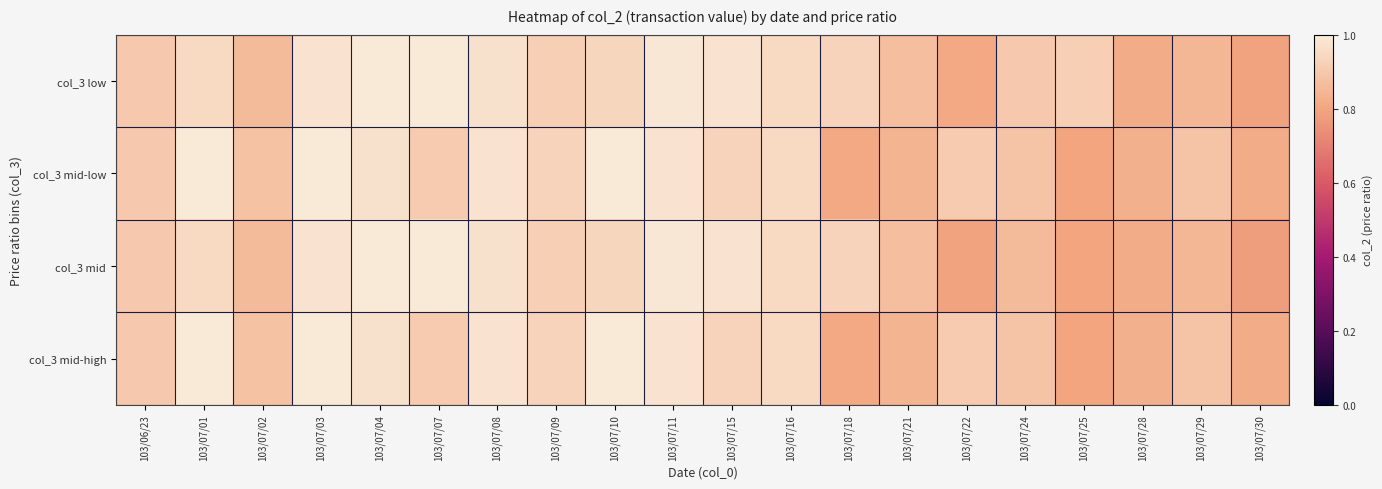

Which has a higher value, 103/07/28 or 103/07/30?

103/07/28